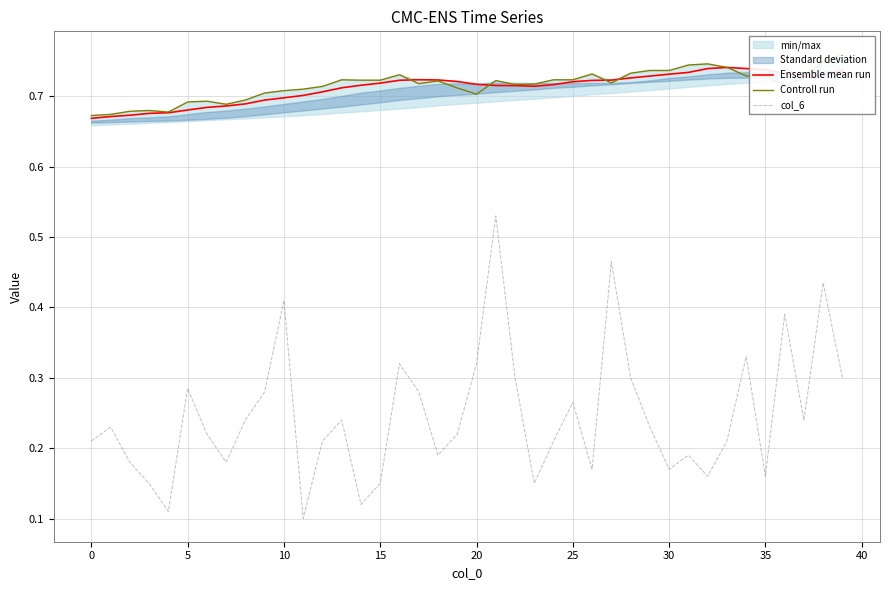

At which label does col_6 reach its minimum?

11